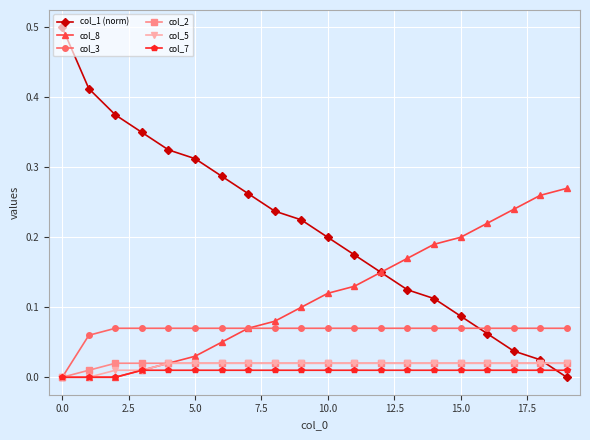

How many times do col_1 (norm) and col_3 cross each other?

1